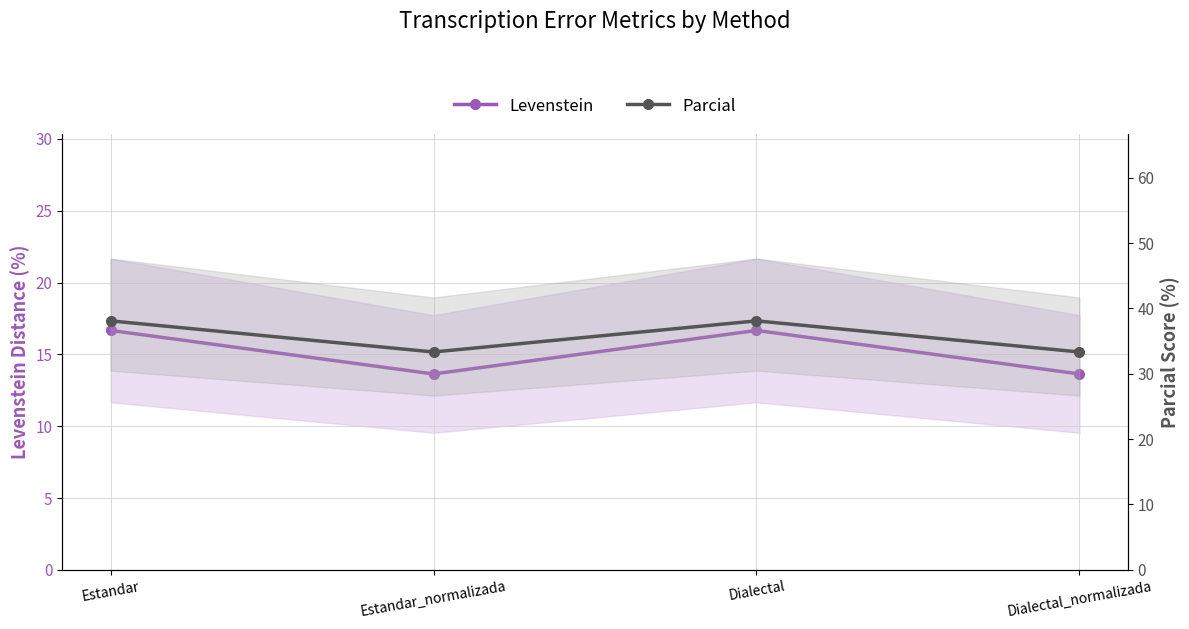

Reading left to right, list all the values displayed in this chart.

Levenstein: Estandar=16.7	Estandar_normalizada=13.6	Dialectal=16.7	Dialectal_normalizada=13.6
Parcial: Estandar=38.1	Estandar_normalizada=33.3	Dialectal=38.1	Dialectal_normalizada=33.3